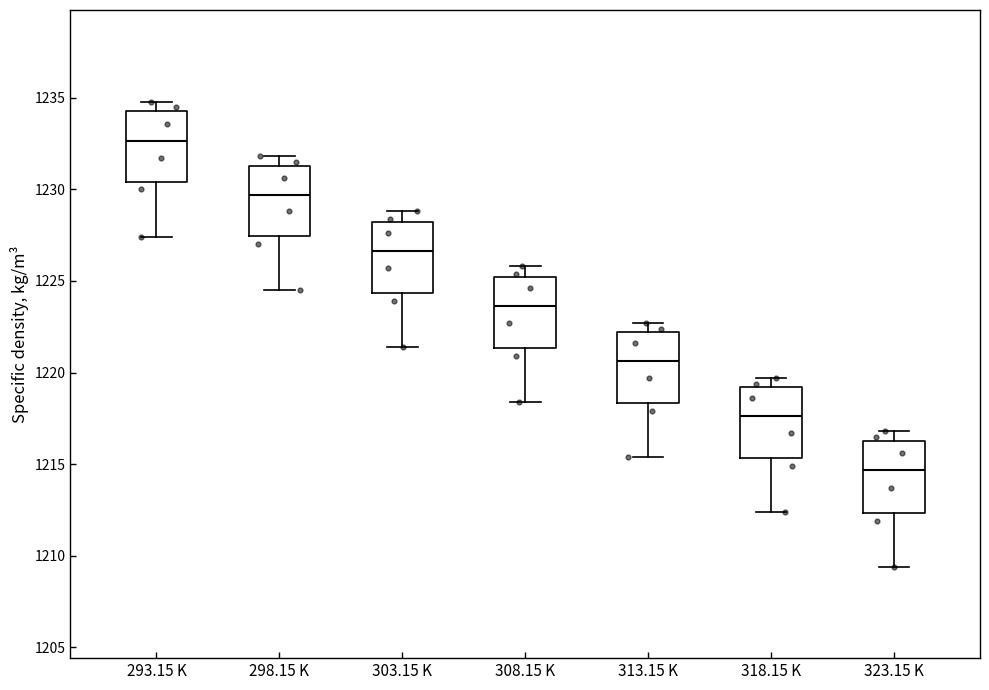

Reading left to right, transcribe this box plot: for each box, give where its median line is, the range the box spans, and where its two whiskers end, as read against the y-axis. The values are not printed on the chart, so give them approximately, as read against the axis.

293.15 K: median 1232.5, box 1230.5 to 1234.5, whiskers 1227.5 to 1235.0
298.15 K: median 1229.5, box 1227.5 to 1231.5, whiskers 1224.5 to 1232.0
303.15 K: median 1226.5, box 1224.5 to 1228.0, whiskers 1221.5 to 1229.0
308.15 K: median 1223.5, box 1221.5 to 1225.0, whiskers 1218.5 to 1226.0
313.15 K: median 1220.5, box 1218.5 to 1222.0, whiskers 1215.5 to 1222.5
318.15 K: median 1217.5, box 1215.5 to 1219.0, whiskers 1212.5 to 1219.5
323.15 K: median 1214.5, box 1212.5 to 1216.5, whiskers 1209.5 to 1217.0